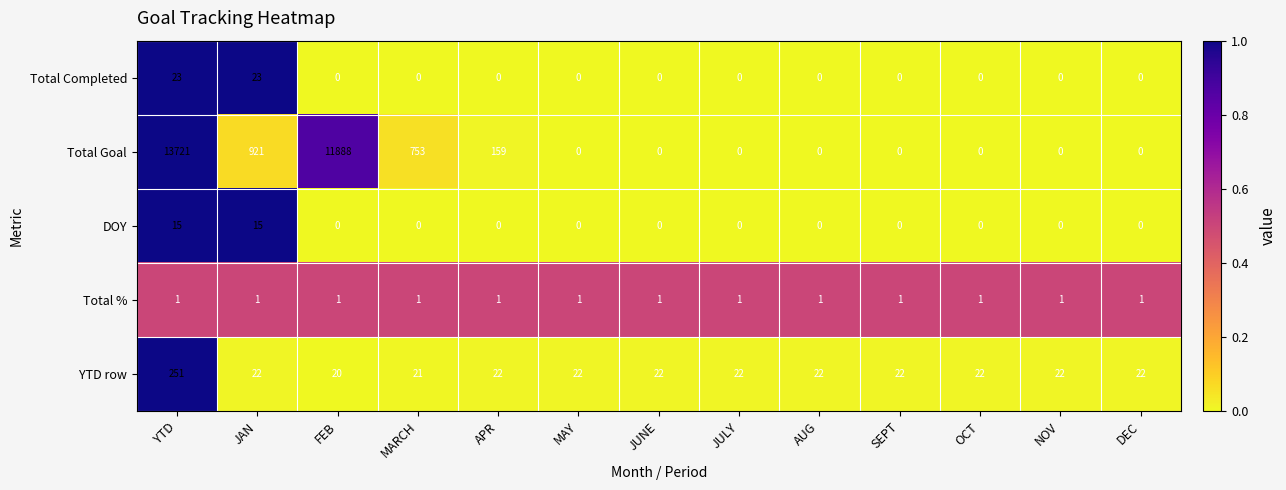

At JAN, list the series in order from largest to smallest.

Total Goal, Total Completed, YTD row, DOY, Total %